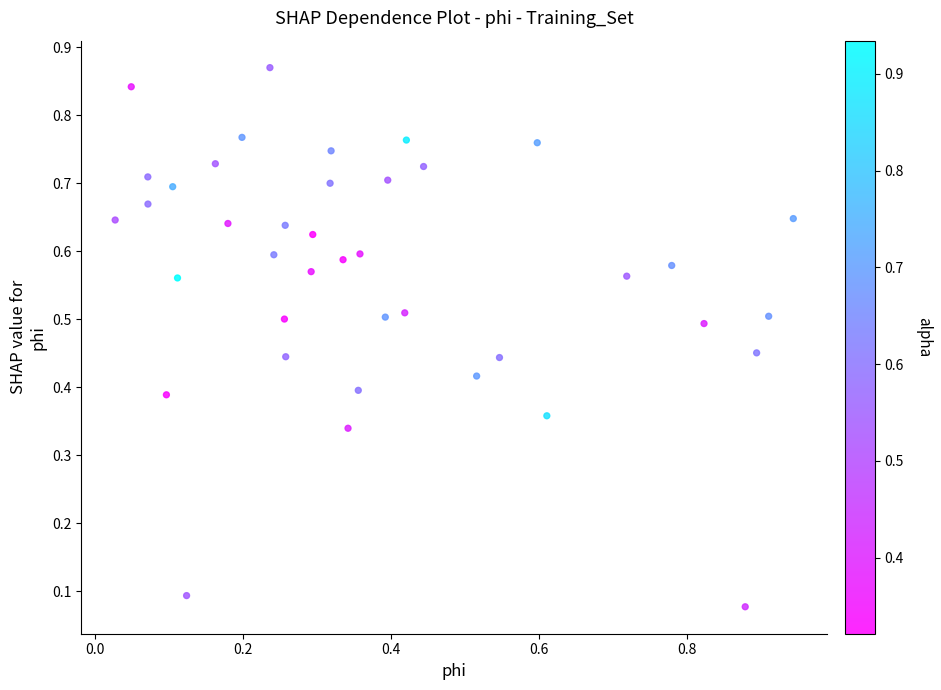

How many points are shown in the scatter plot?

40